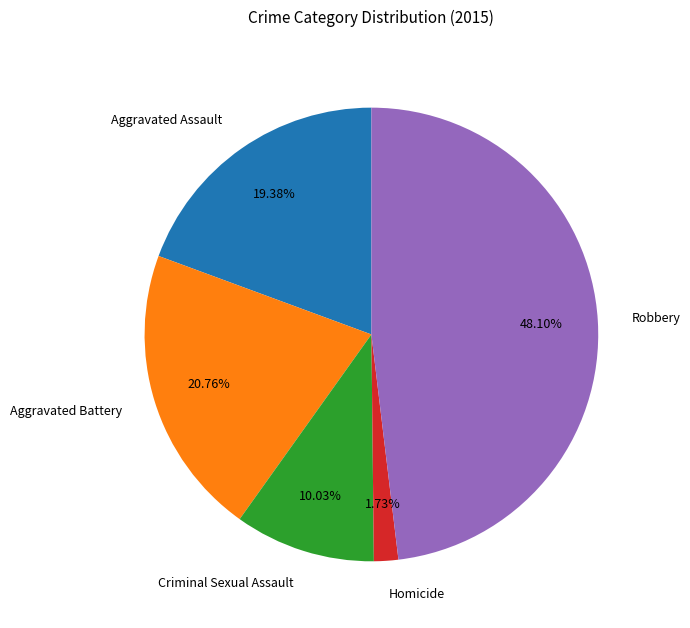

Is there any slice that represents more than half of the pie?

No